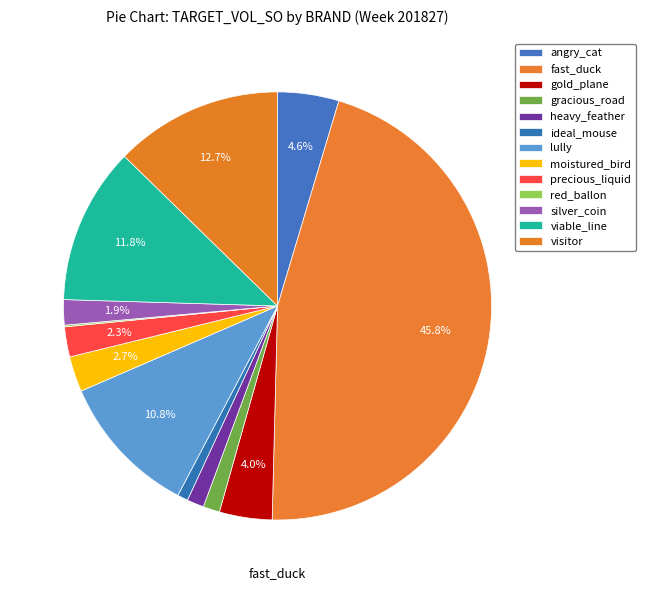

To the nearest percent, what is the difference between the fast_duck and visitor slice percentages?

33%